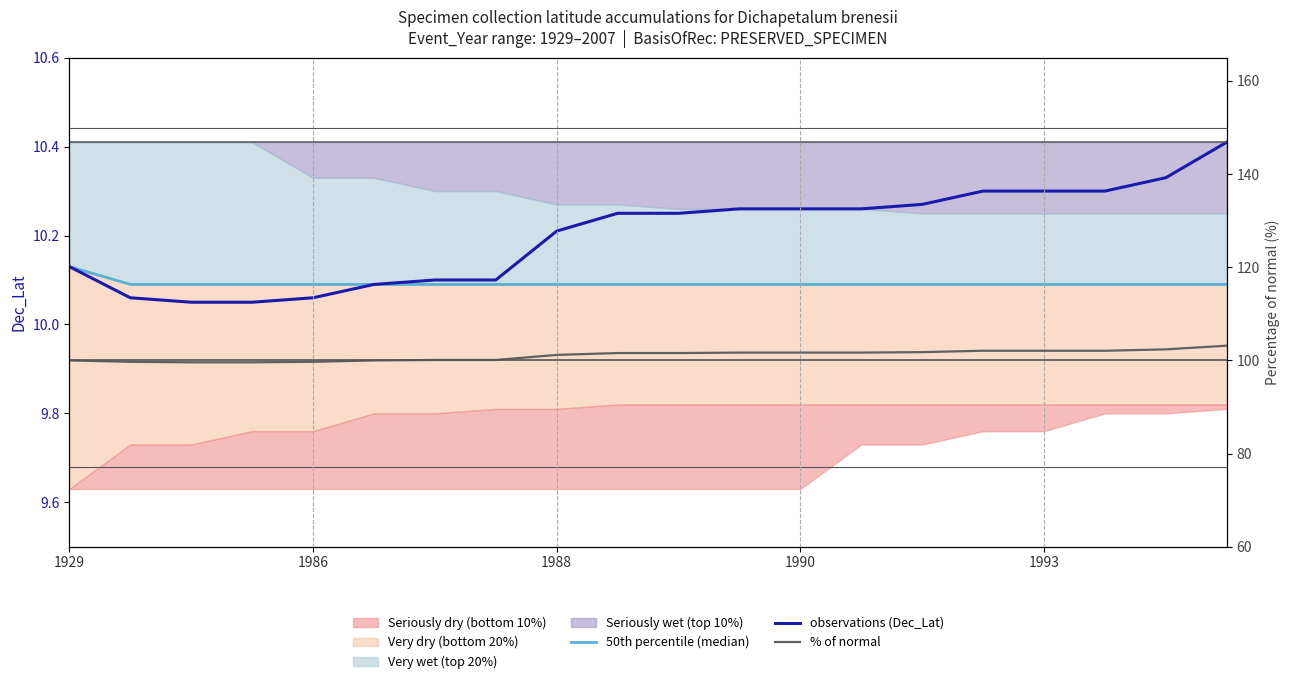

What is the difference between the highest and lowest values at 10?

91.5